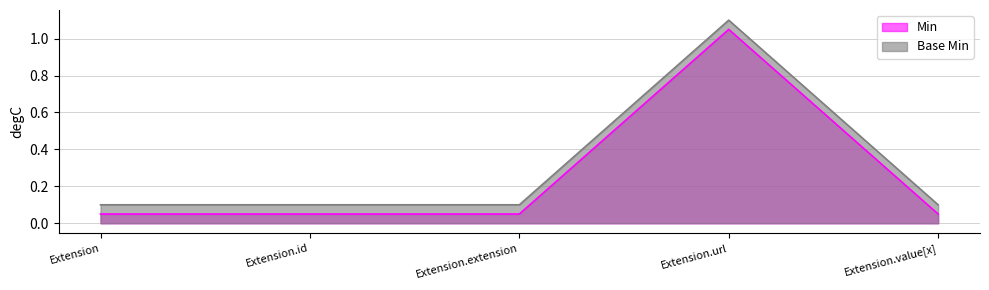

True or false: Min and Base Min intersect in this chart.

False